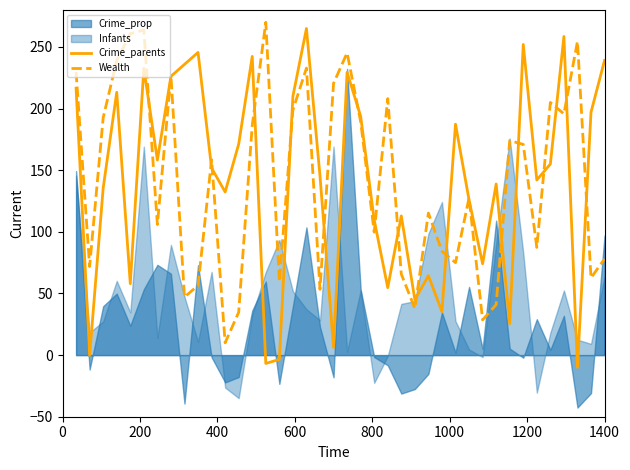

What is the lowest value of the Crime_parents series?

-10.0